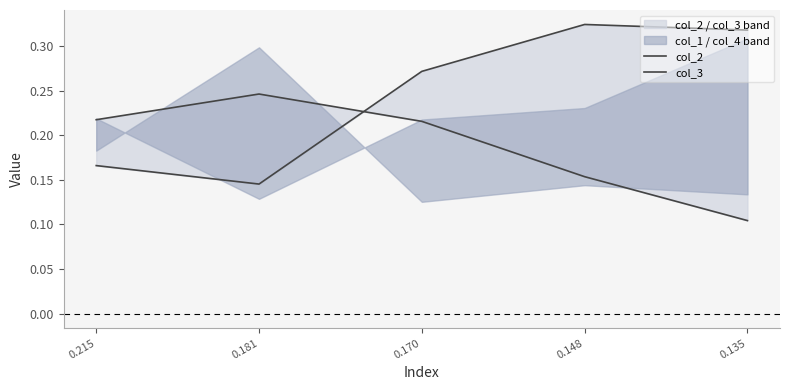

The value of col_3 at 0.135 is 0.1. True or false?

True